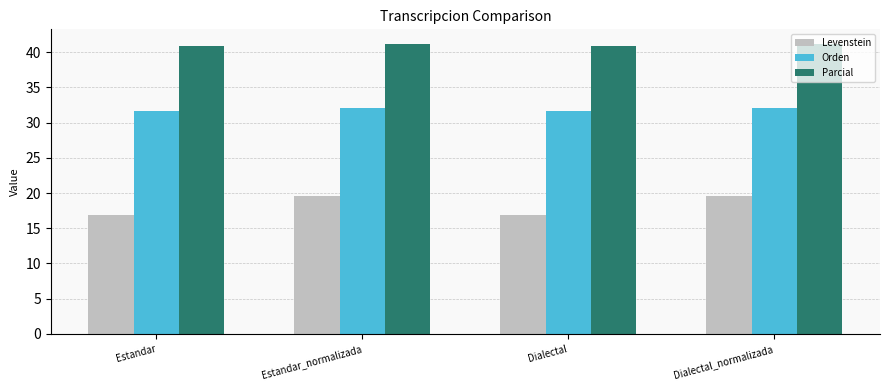

The Levenstein series shows 16.9 at Estandar. True or false?

True